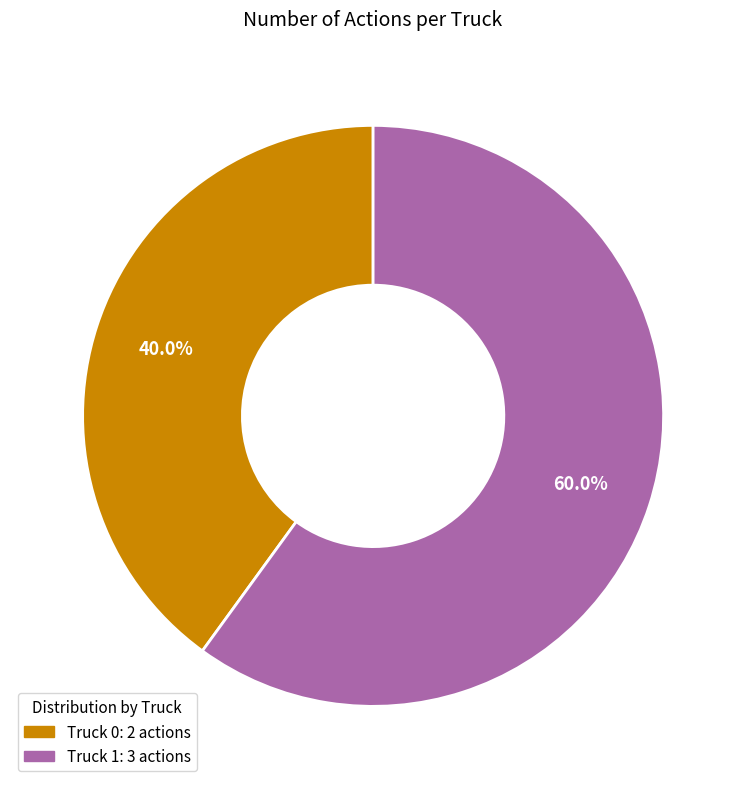

What percentage is the Truck 0 slice, to the nearest percent?

40%